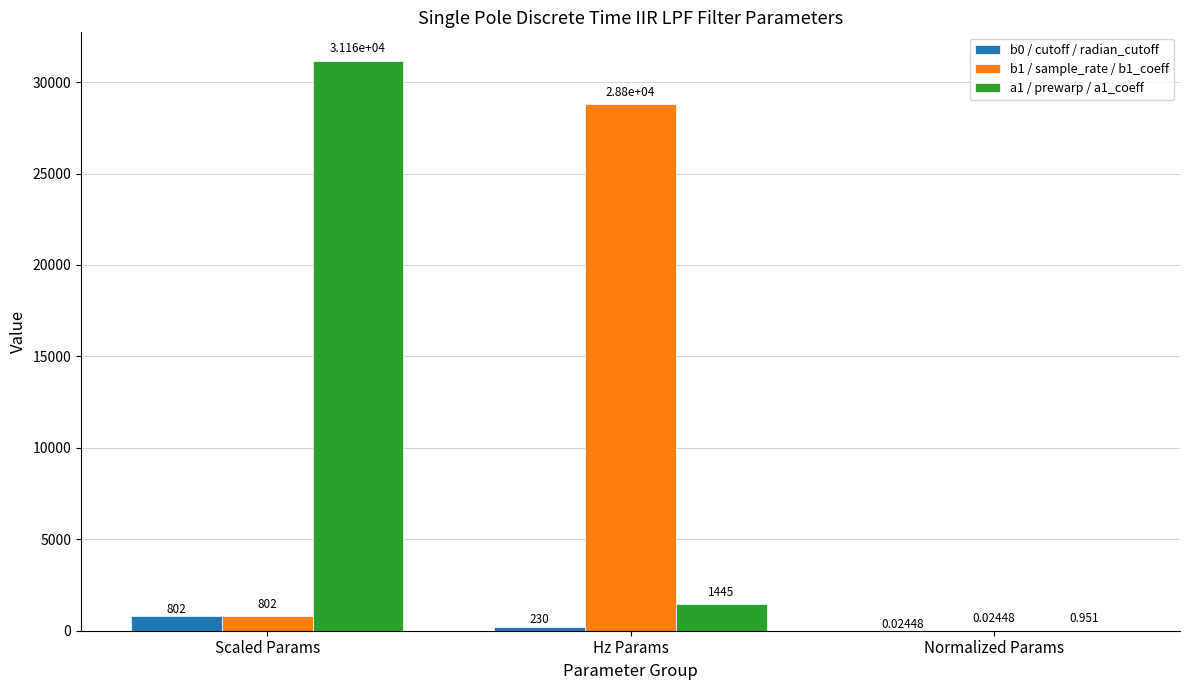

What is the spread (max minus min) of values at Normalized Params?

0.9